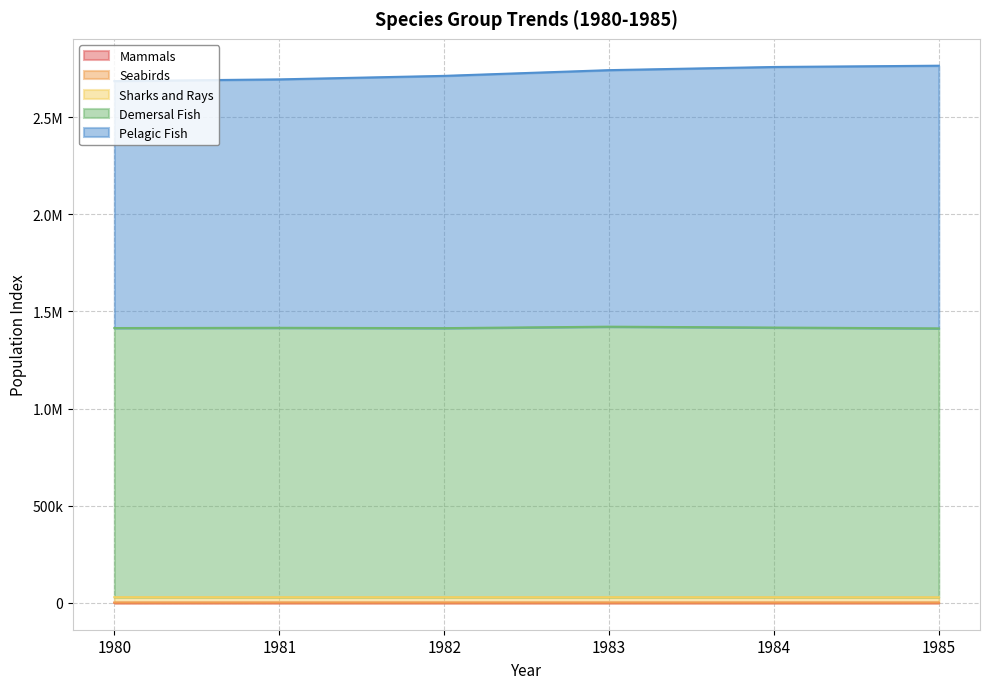

True or false: Sharks and Rays and Pelagic Fish intersect in this chart.

False